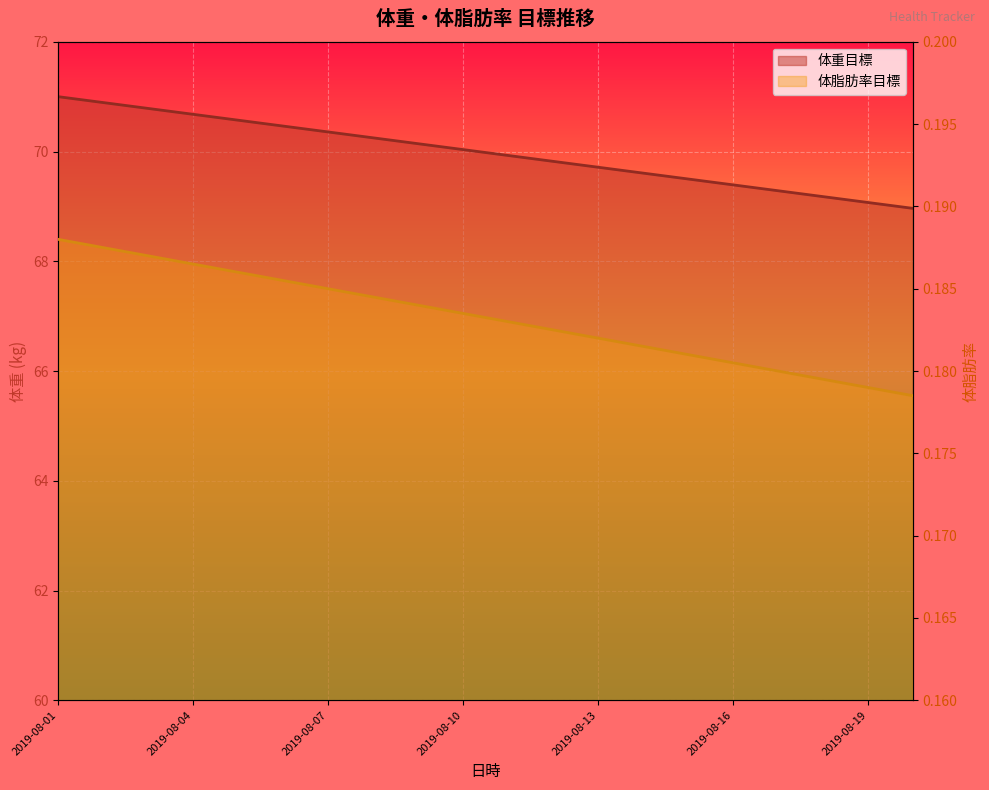

The 体重目標_line series shows 69.1 at 2019-08-19. True or false?

True